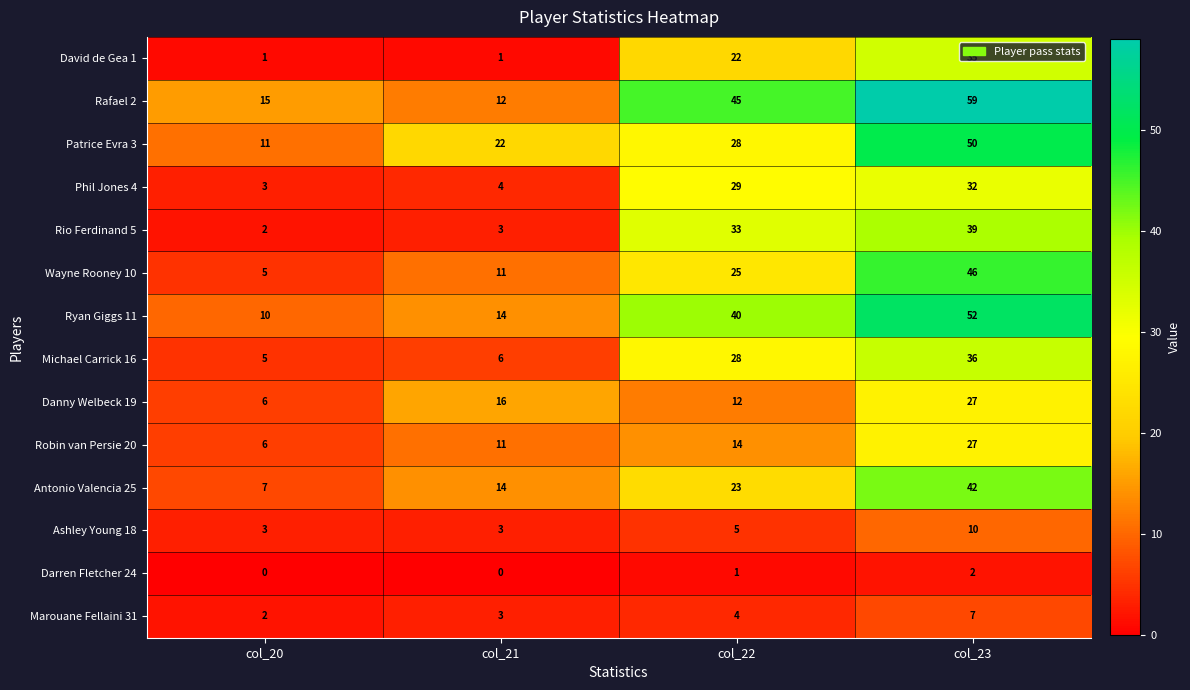

Which label corresponds to the largest value in the chart?

col_23